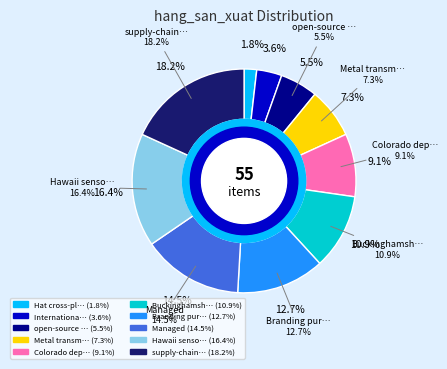

To the nearest percent, what portion does Colorado deposit represent?

9%